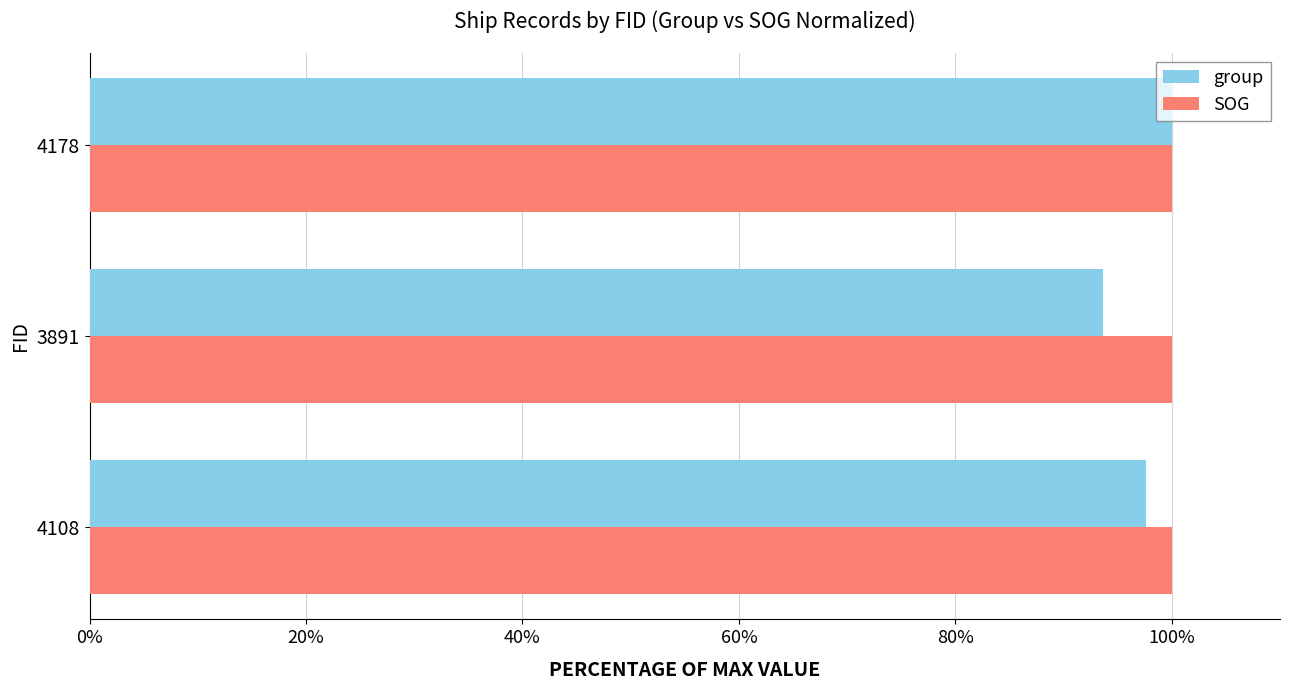

How many data points does each series have?

3